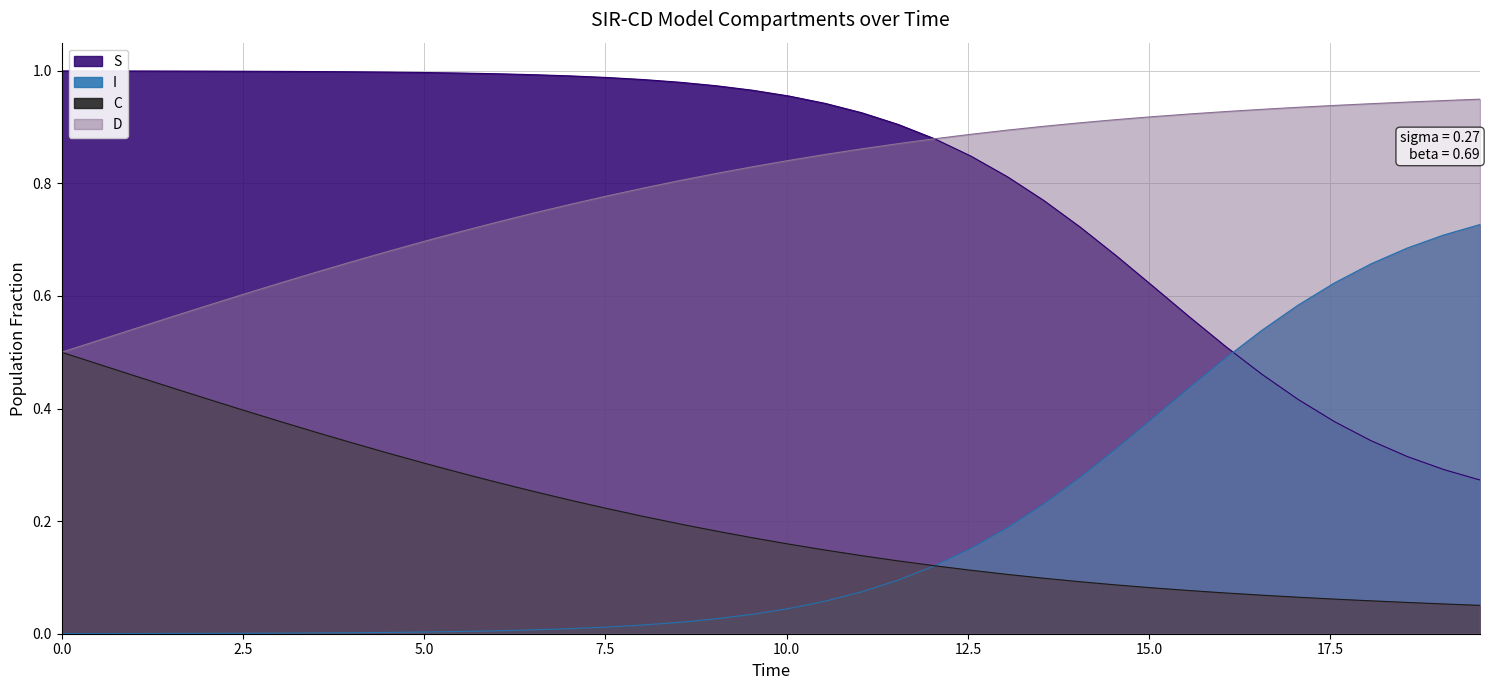

How many distinct data groups are displayed?

4